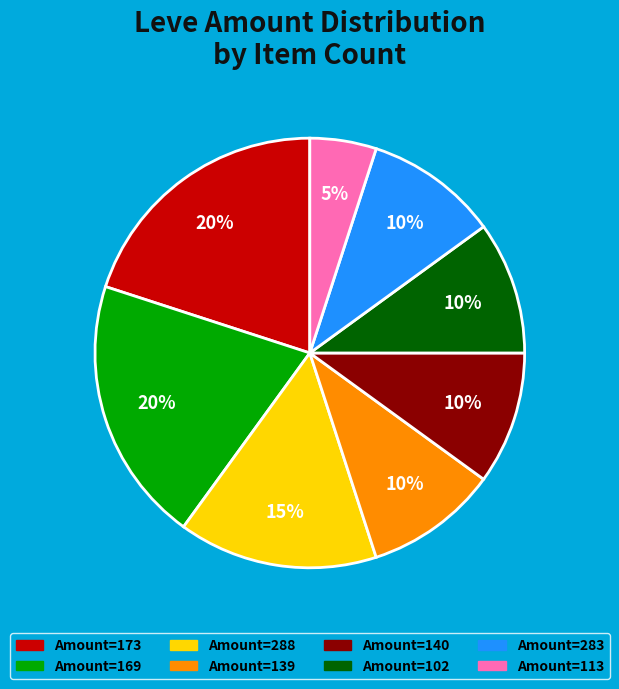

How many segments does this pie chart have?

8